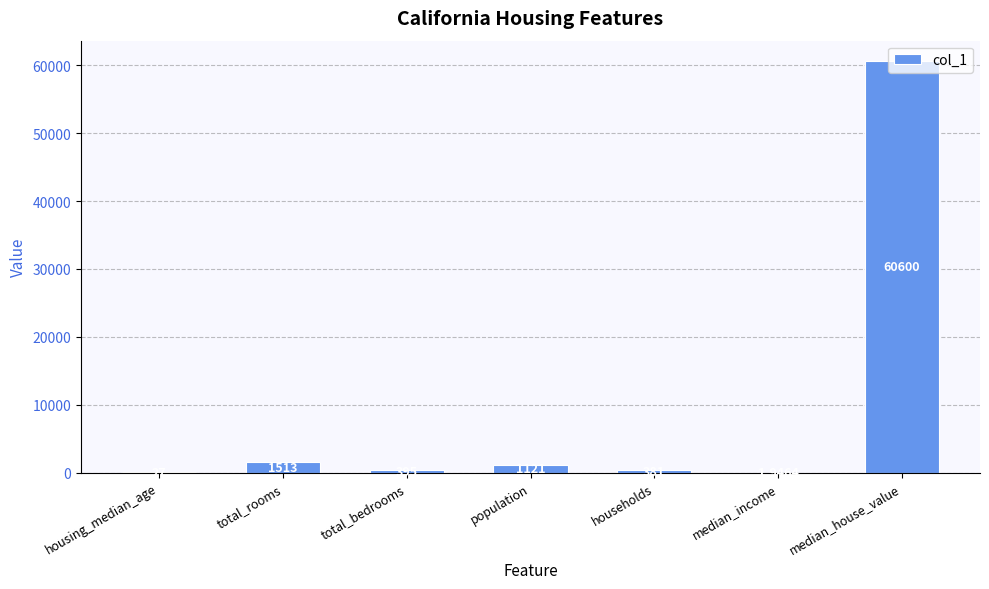

True or false: the data shows 381.0 at households.

True